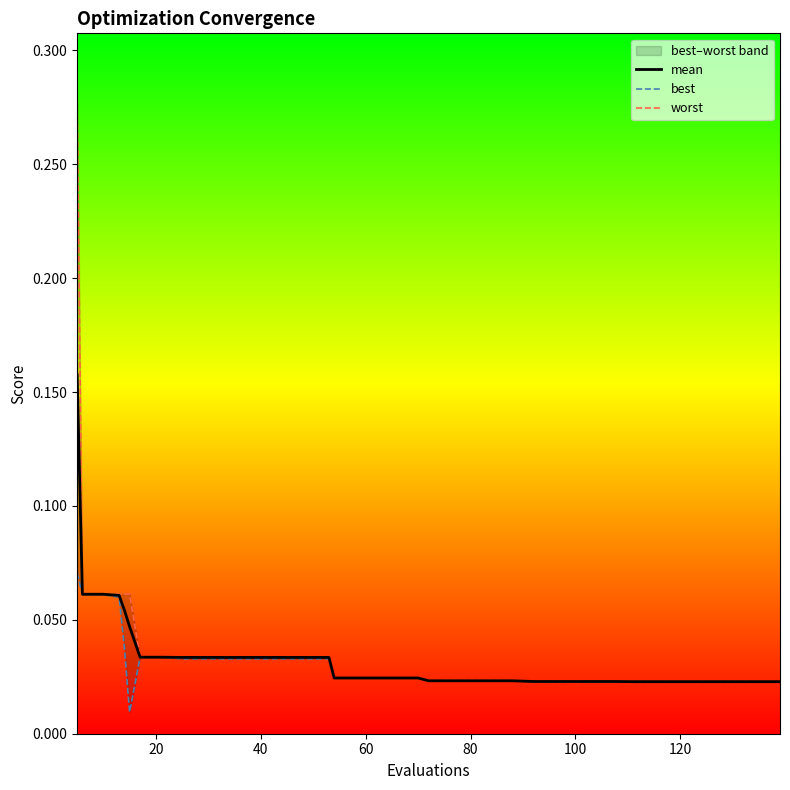

At how many categories does at least one series exceed 0?

40